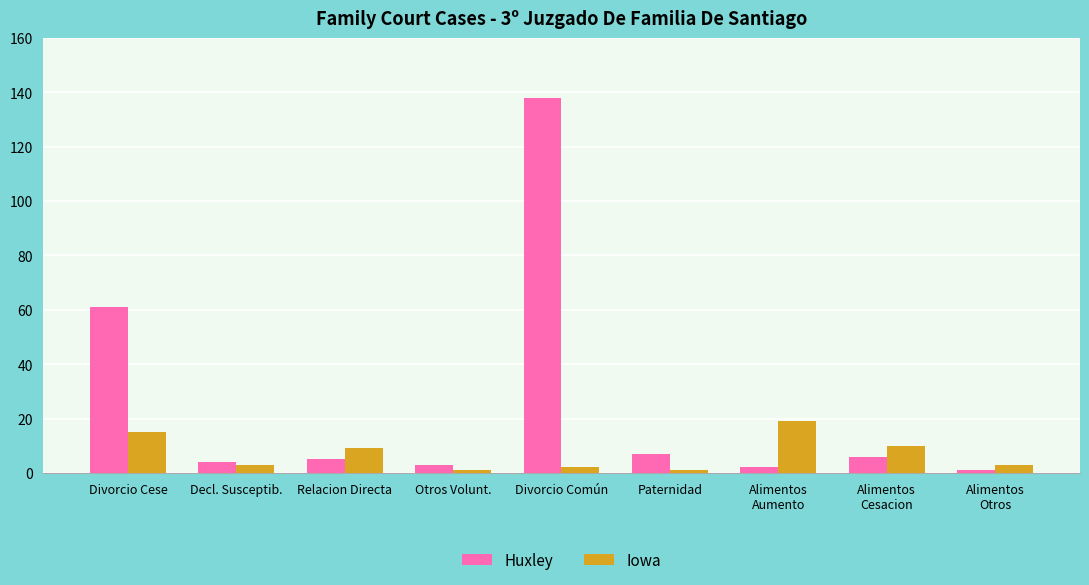

At how many categories does at least one series exceed 52?

2